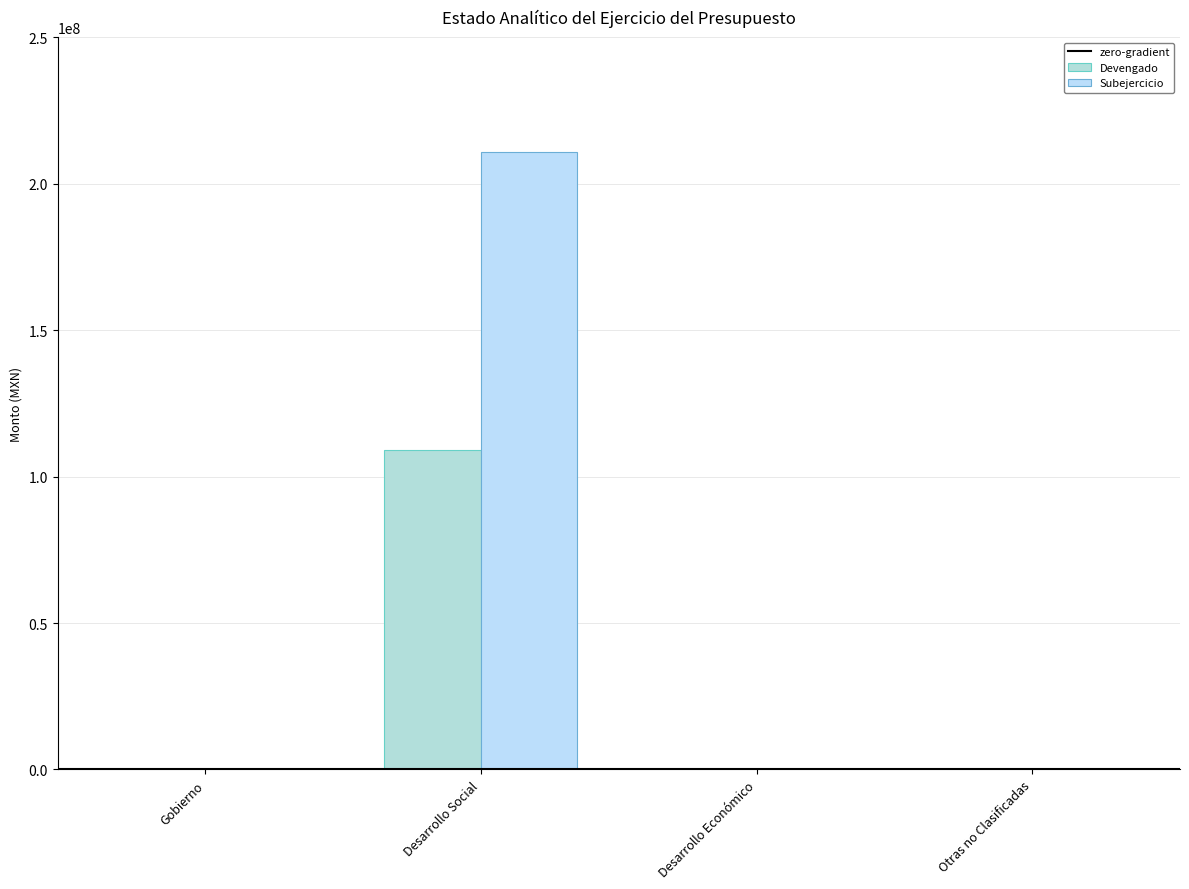

Which series changed the most between Desarrollo Económico and Otras no Clasificadas?

Devengado